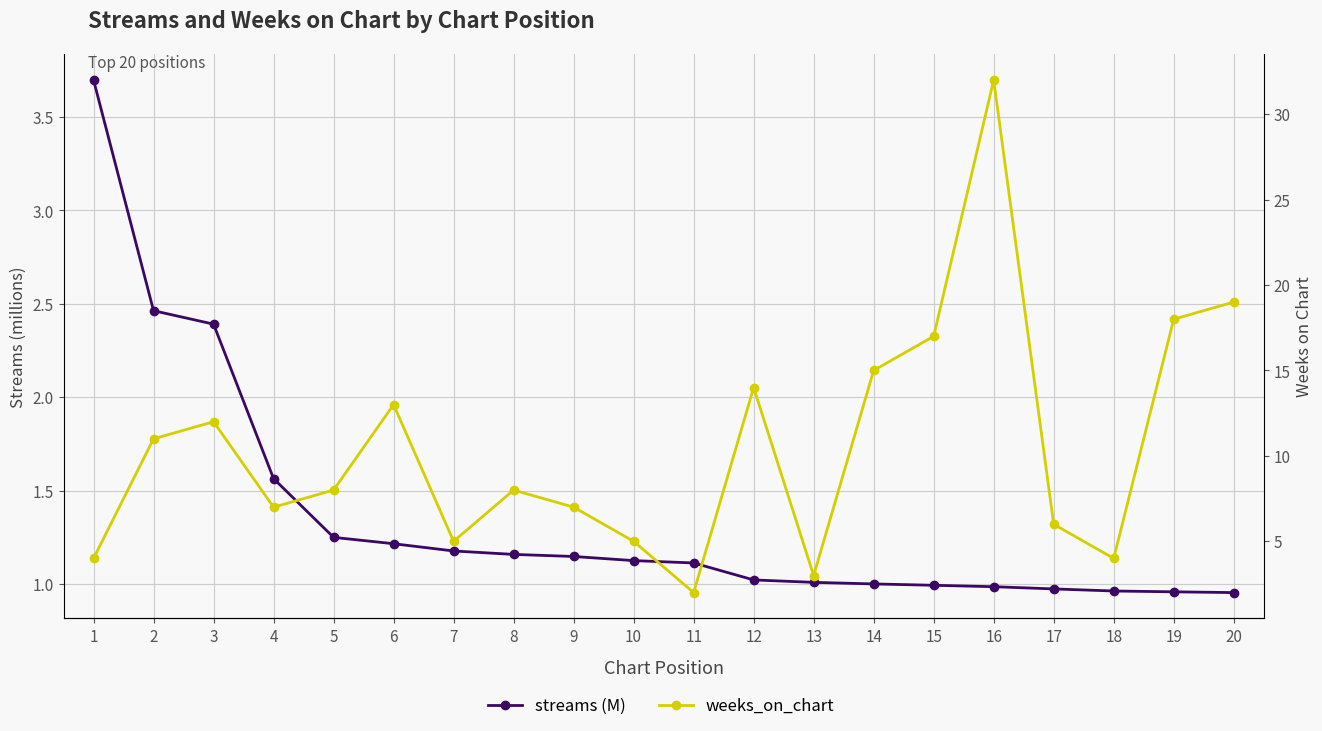

The value of streams (M) at 14 is 1.8. True or false?

False